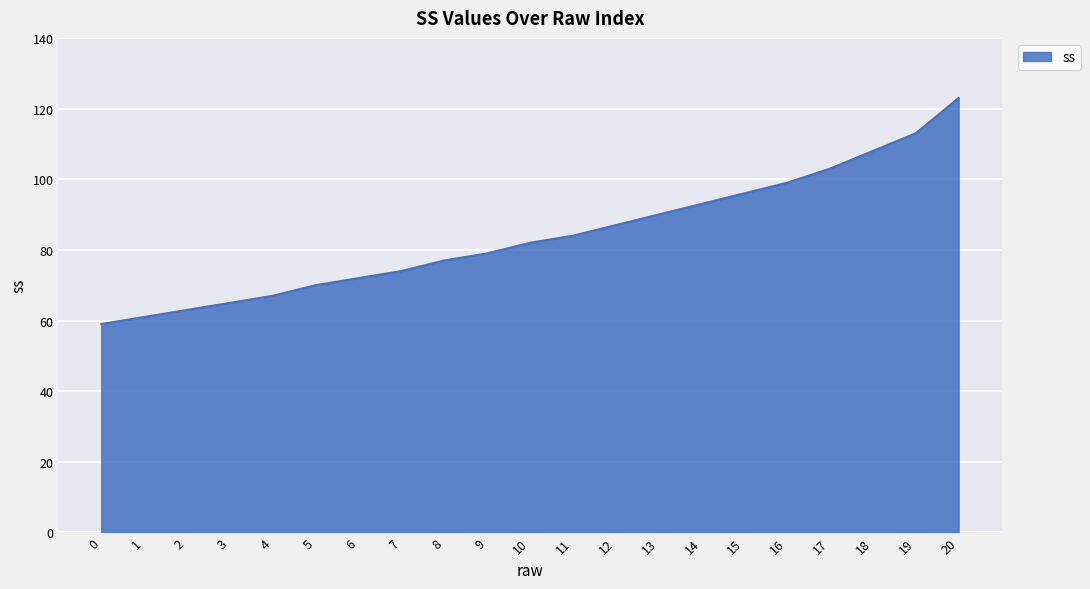

Reading right to left, transcribe all the data shown in this chart.

20=123	19=113	18=108	17=103	16=99	15=96	14=93	13=90	12=87	11=84	10=82	9=79	8=77	7=74	6=72	5=70	4=67	3=65	2=63	1=61	0=59